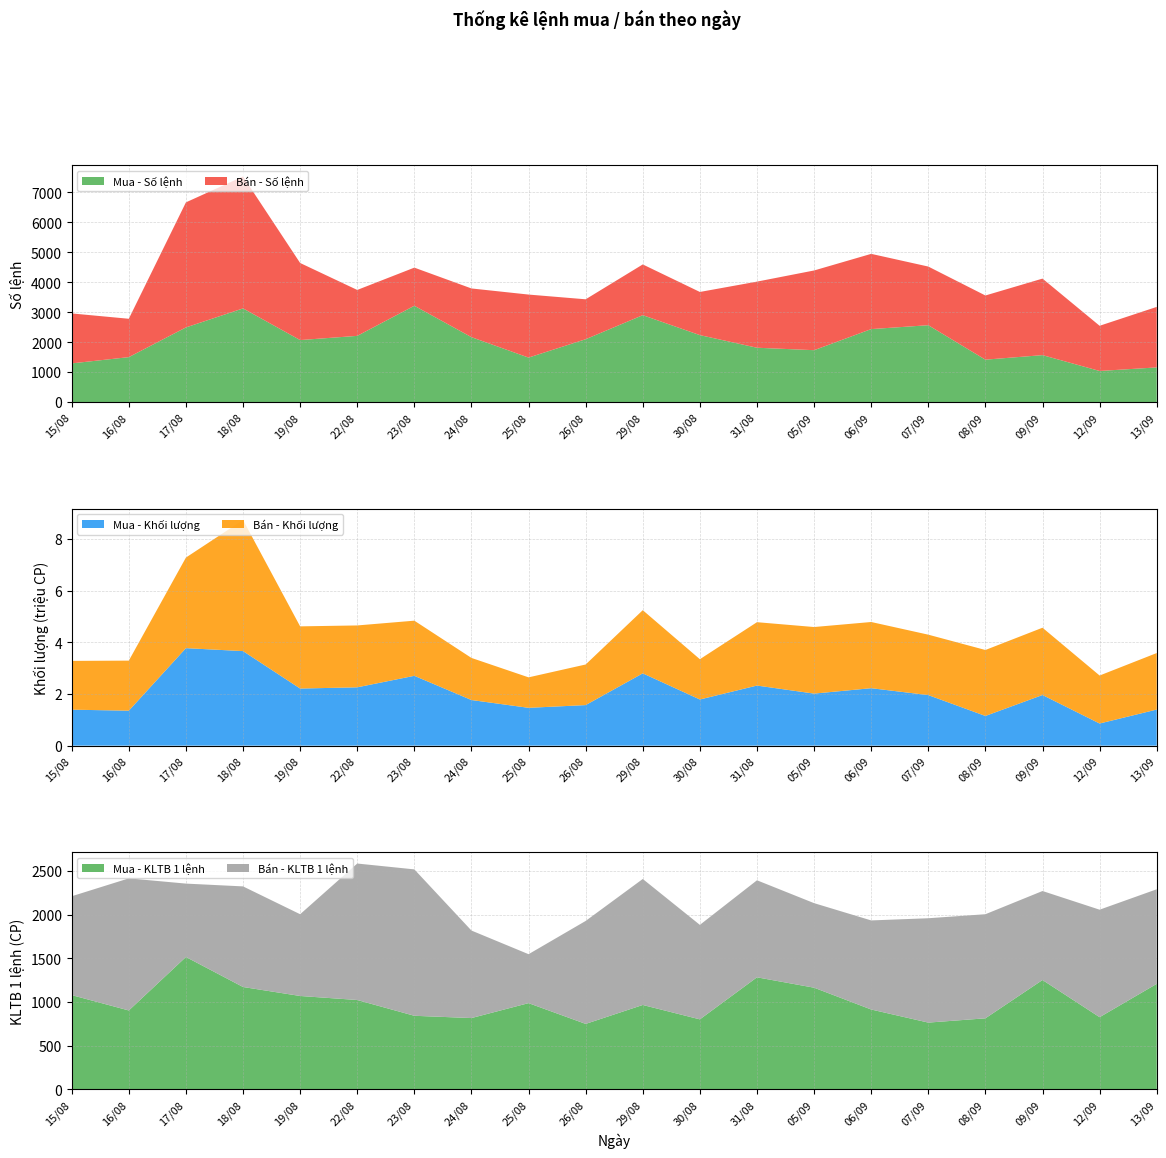

What is the maximum value for Mua - Số lệnh?

3216